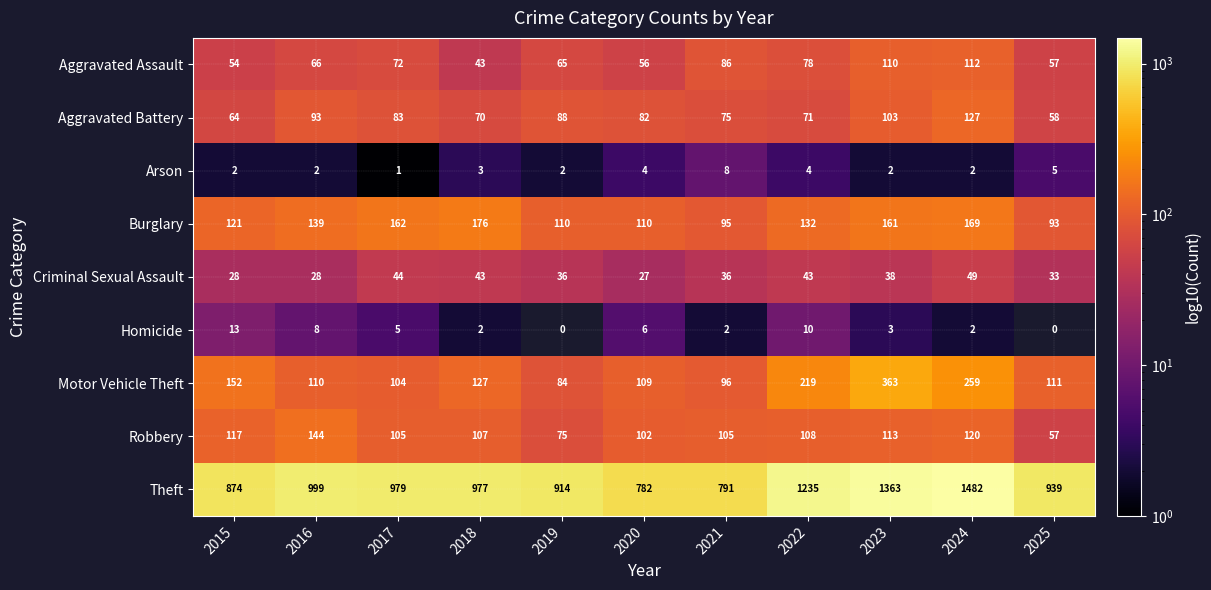

Which series has the largest range (max minus min)?

Theft